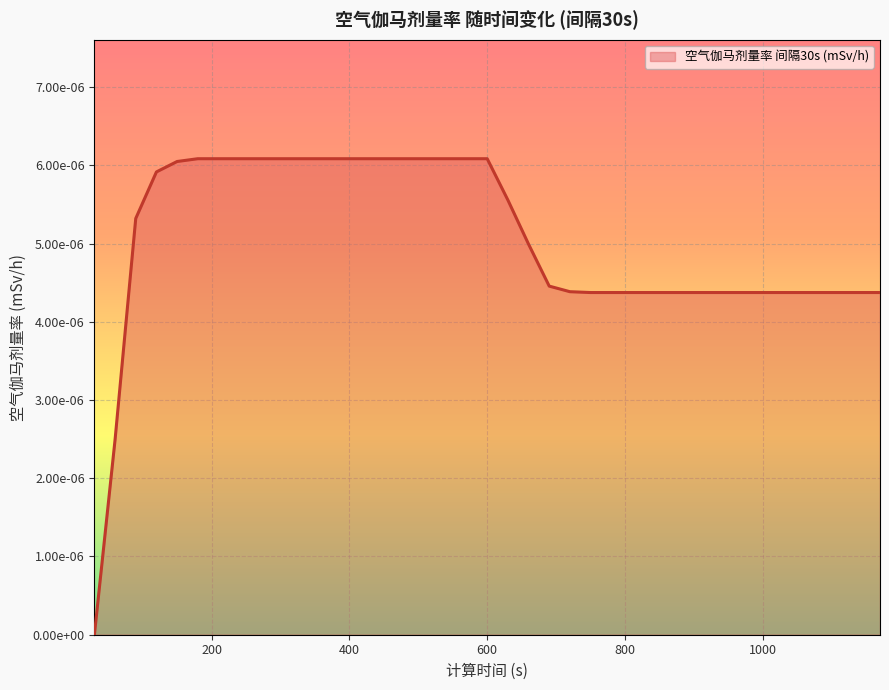

Count the values in the range 0 to 1.

39